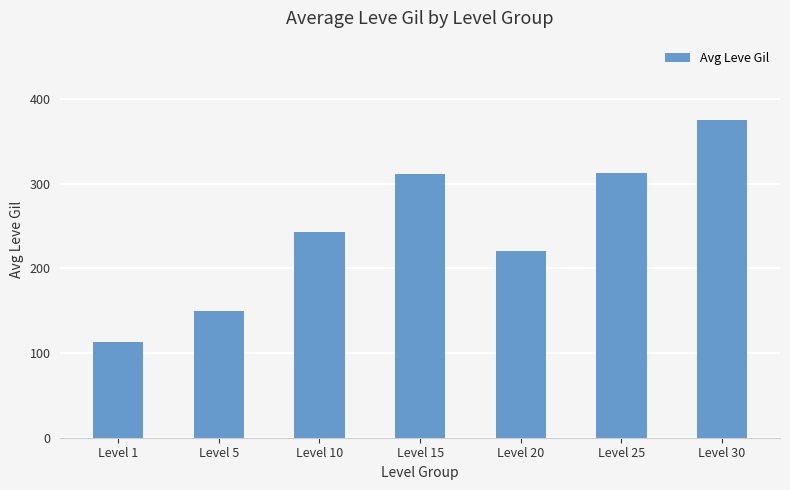

At which label does the data first exceed 242?

Level 10